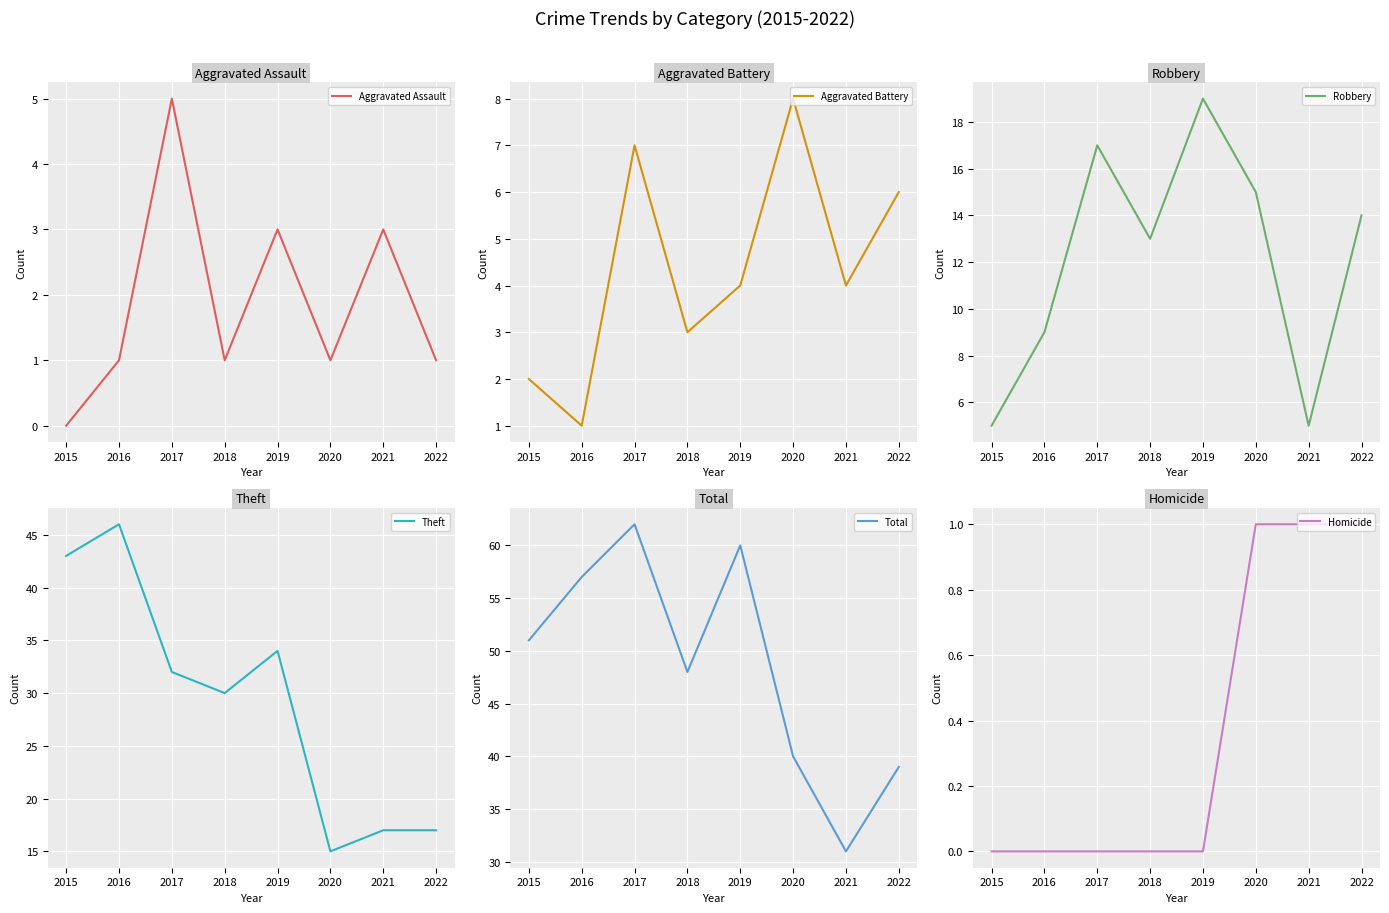

How many interior local valleys does the Aggravated Assault series have?

2